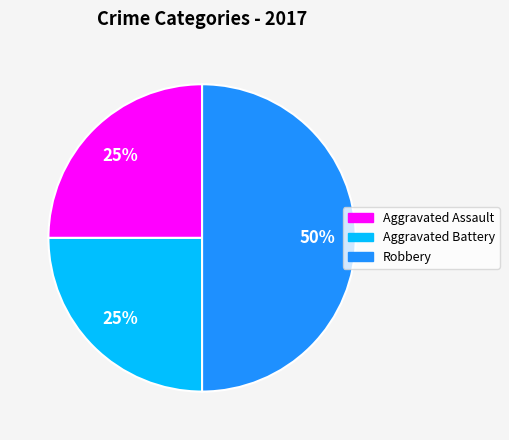

To the nearest percent, what is the average slice percentage?

25%